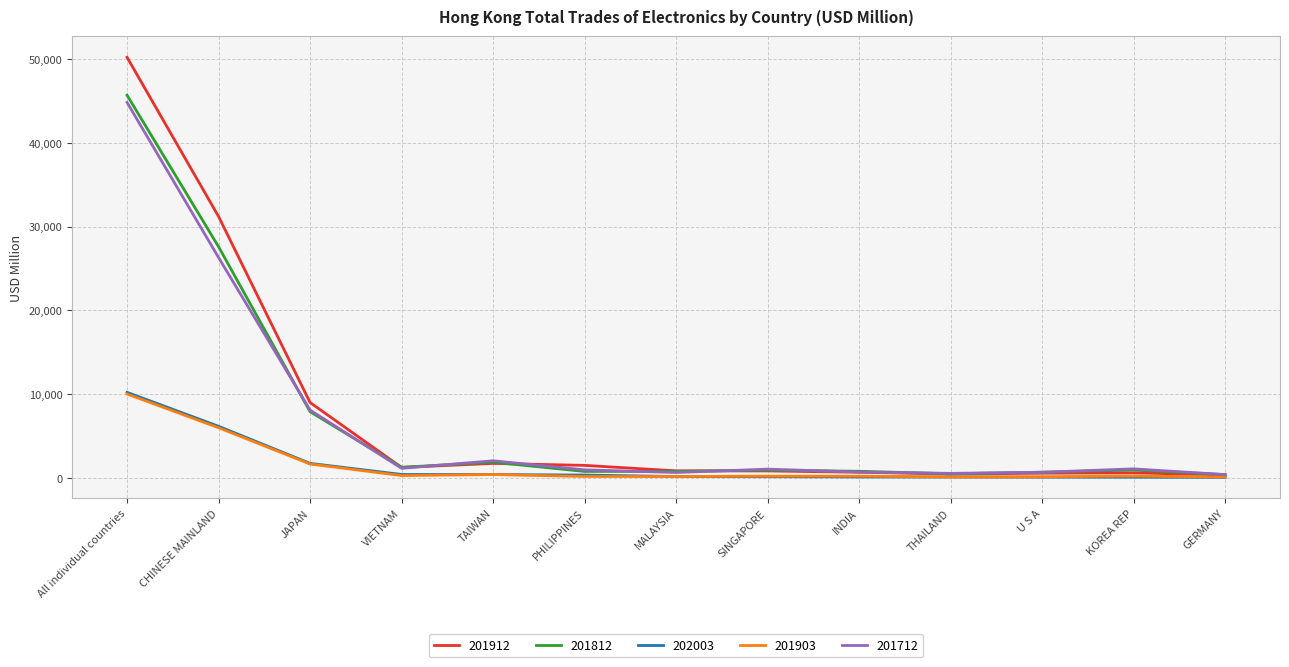

Which series has the widest spread of values?

201912